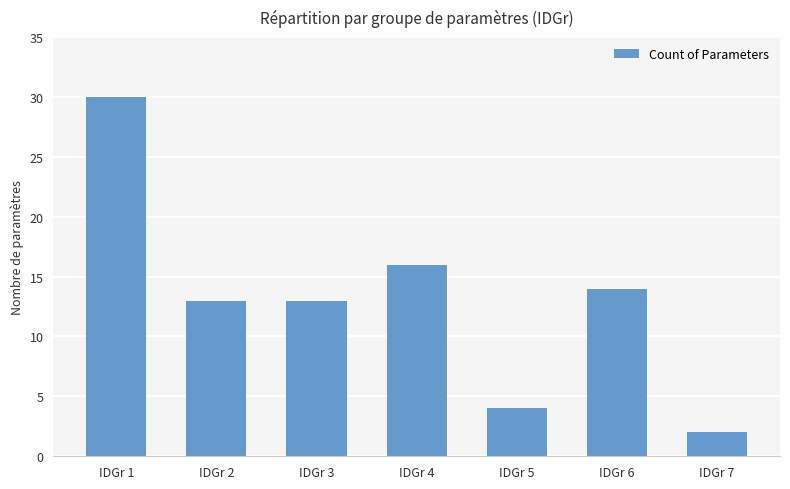

How many bars are there in total?

7